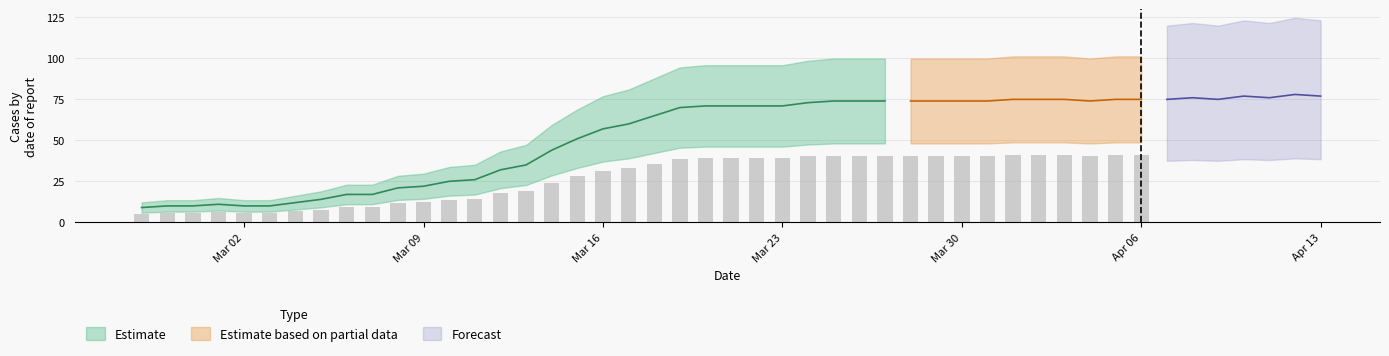

What is the label of the 30th bar from the left?

2020-03-27